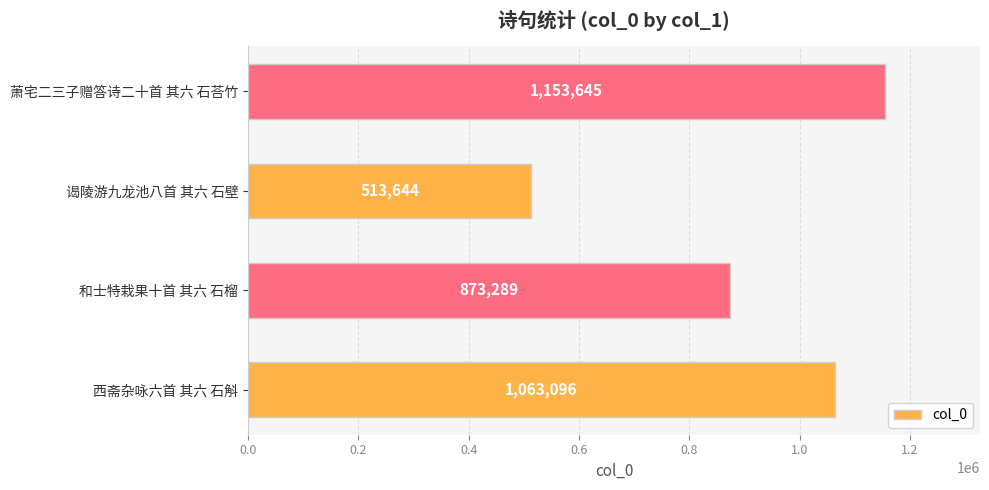

Count the values in the range 873289 to 1153645.

3